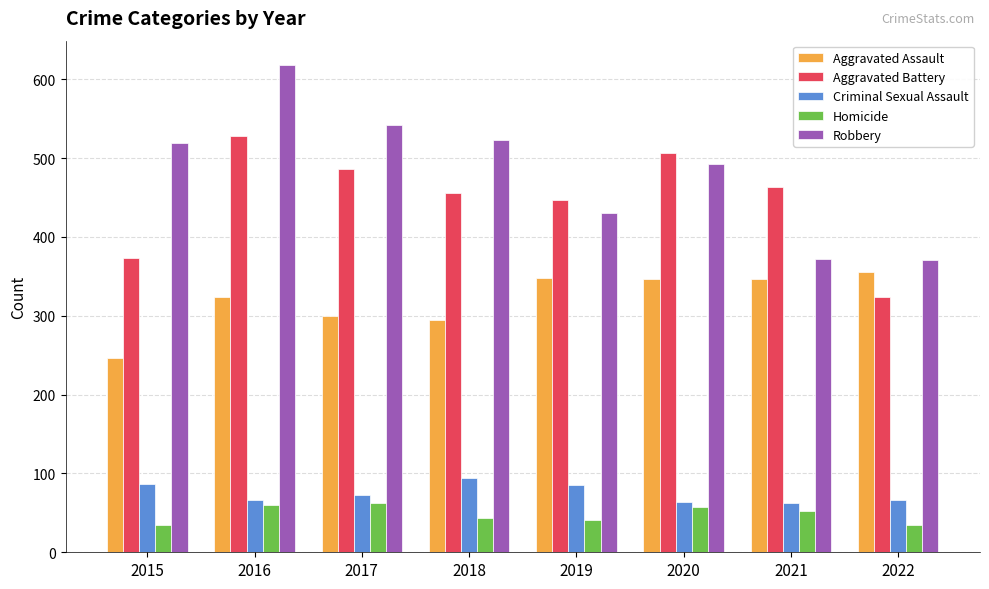

How many series are shown in this chart?

5